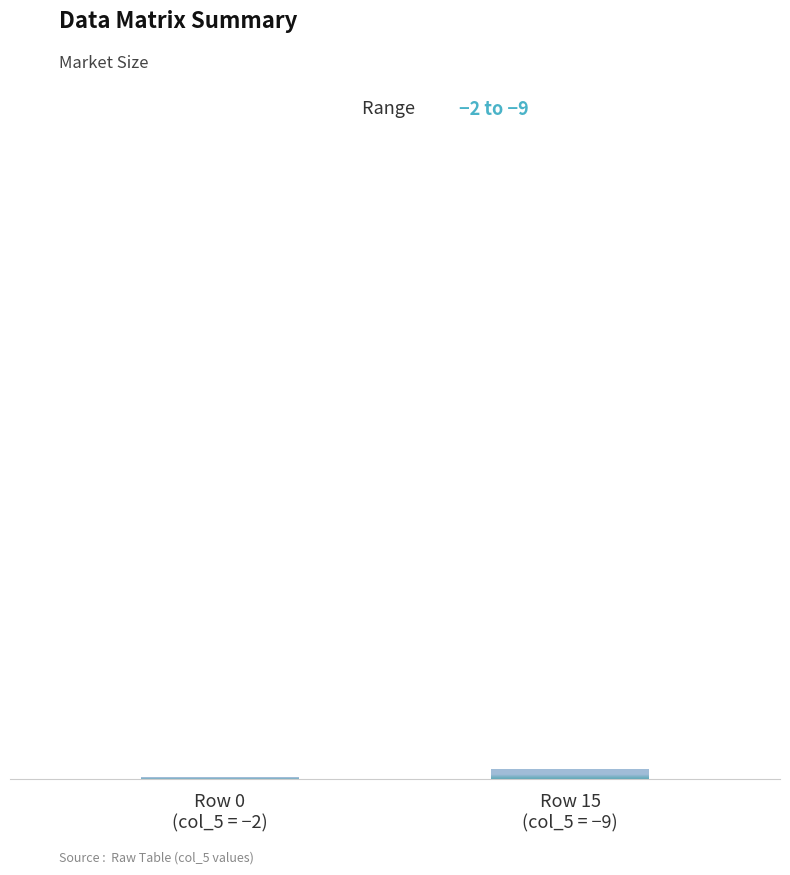

Reading right to left, what are all the values shown in this chart?

9	2